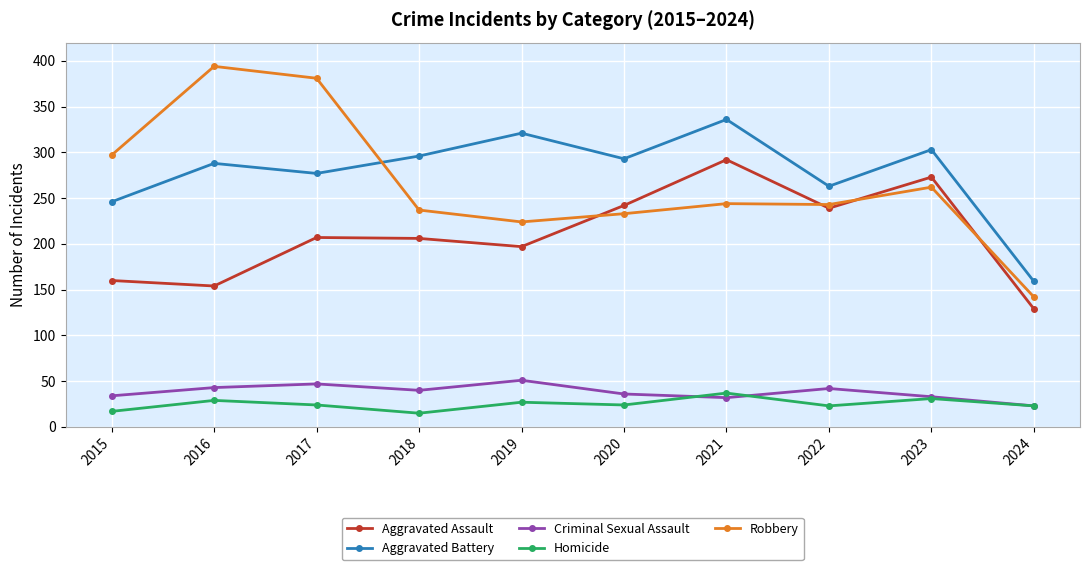

Read the Robbery value at 2023, to the nearest 10.

260